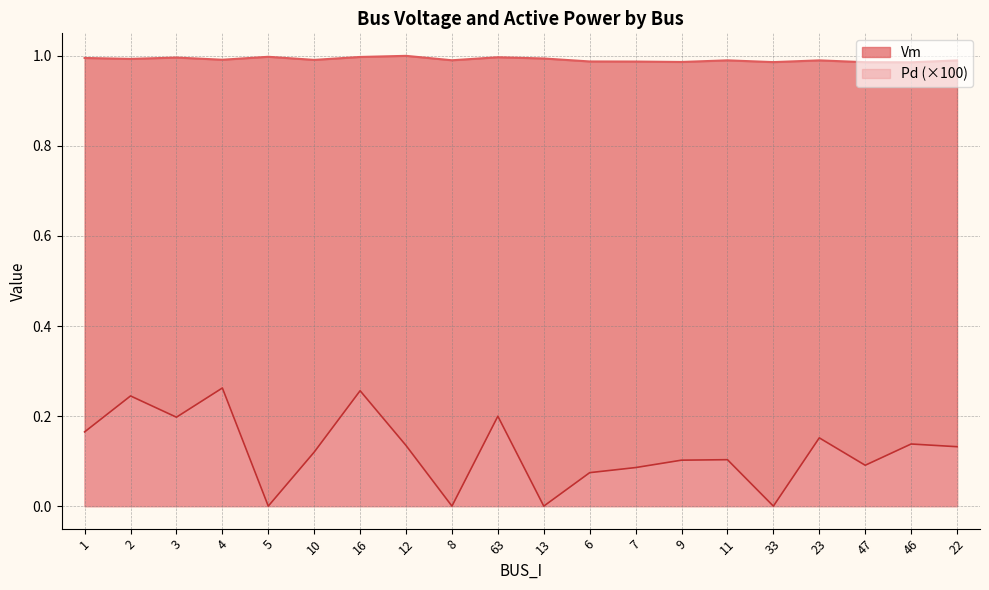

Which series changed the most between 8 and 22?

Pd (×100)